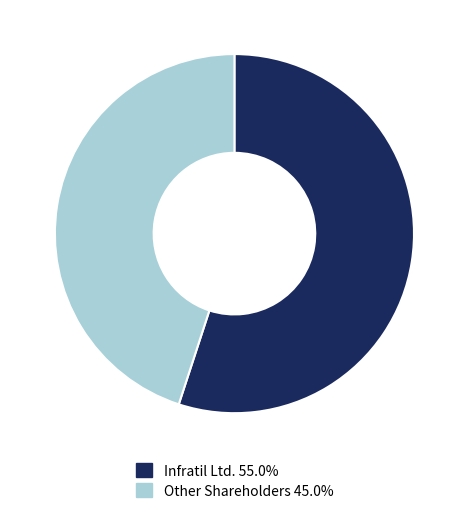

What is the ratio of the value at Other Shareholders 45.0% to the value at Infratil Ltd. 55.0%?

0.8